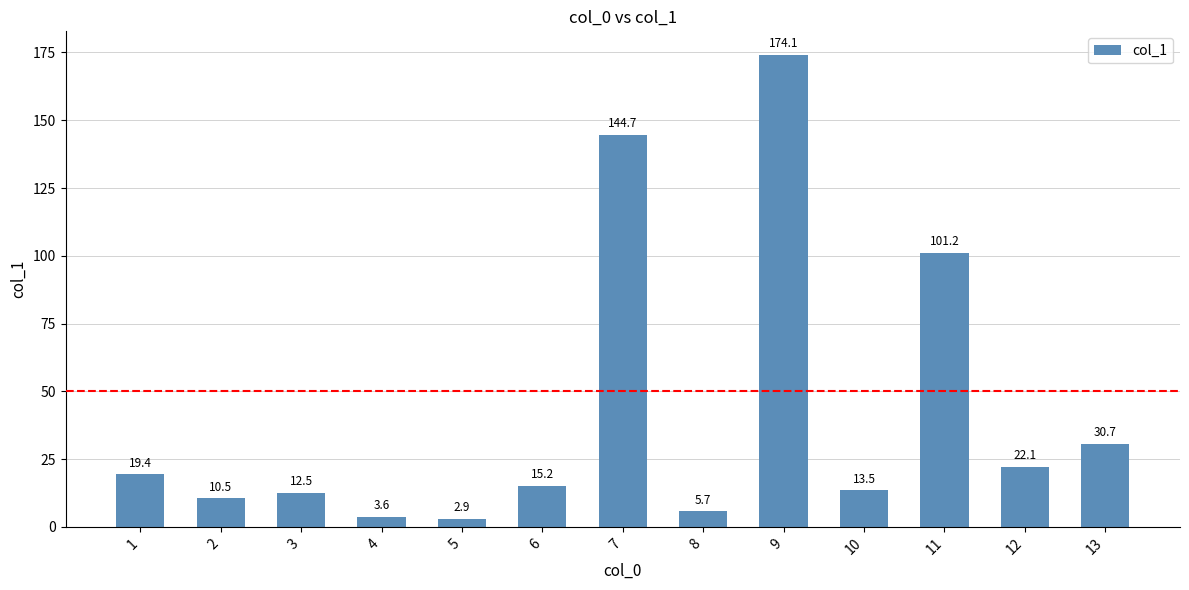

What is the difference between the maximum and second lowest values?

170.5